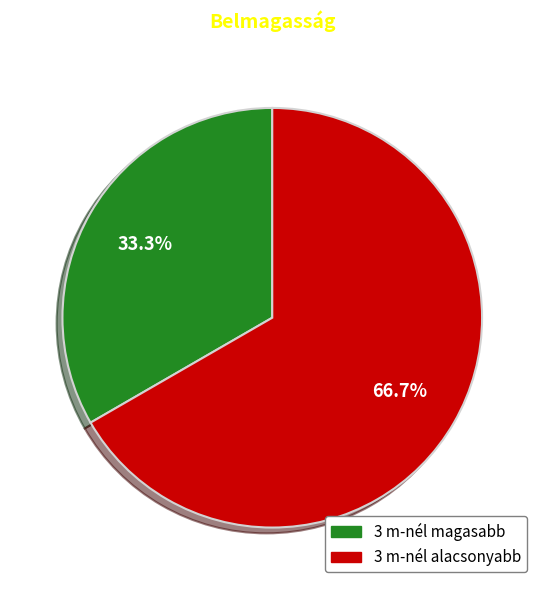

What is the largest slice in the pie chart?

3 m-nél alacsonyabb